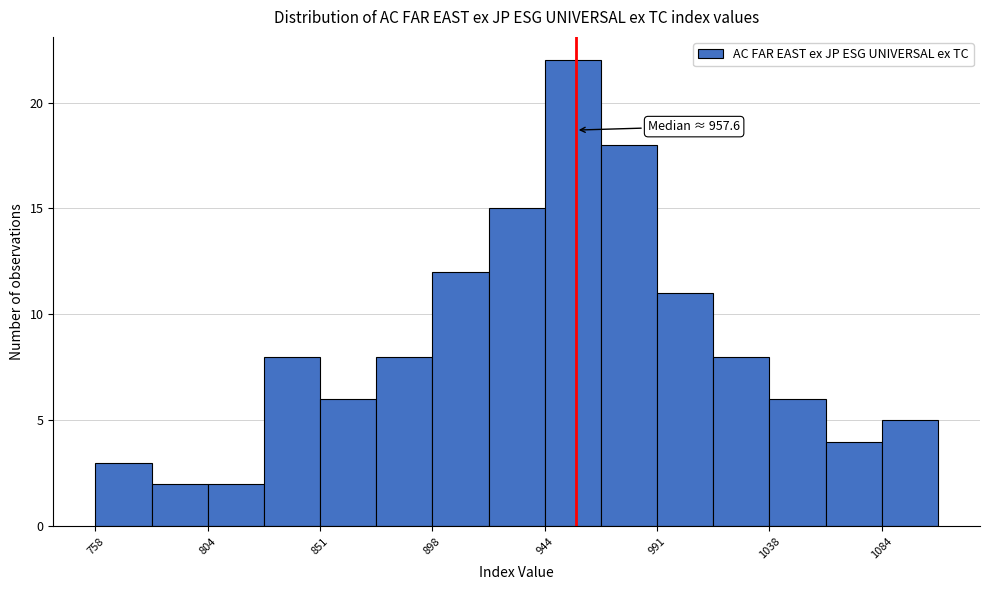

Over which range of the x-axis is the bar tallest?

945 to 970